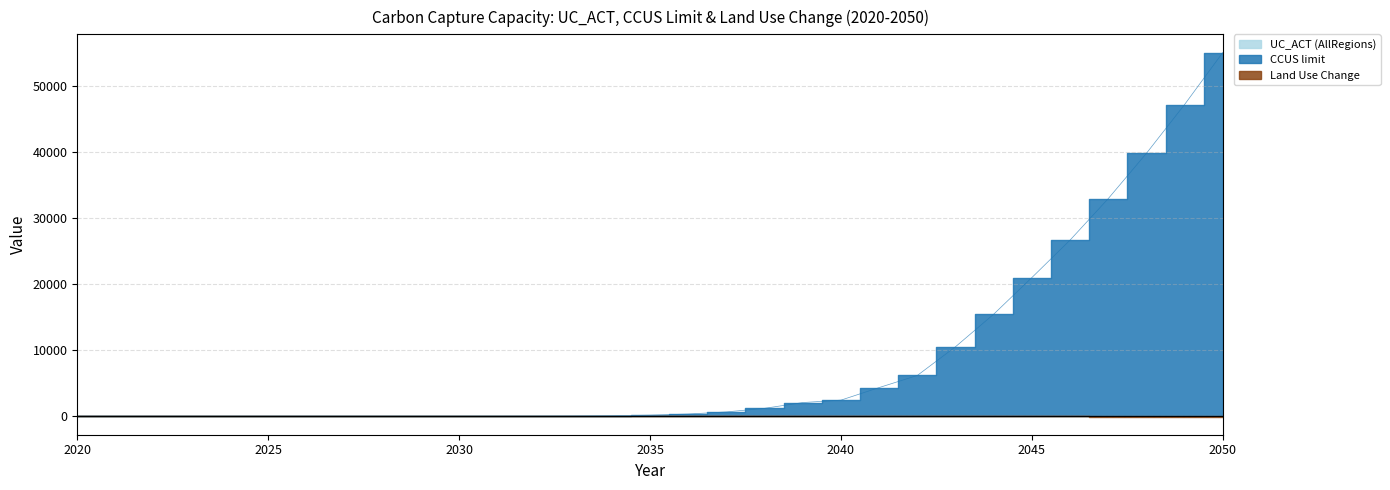

How many interior local peaks does the Land Use Change series have?

1